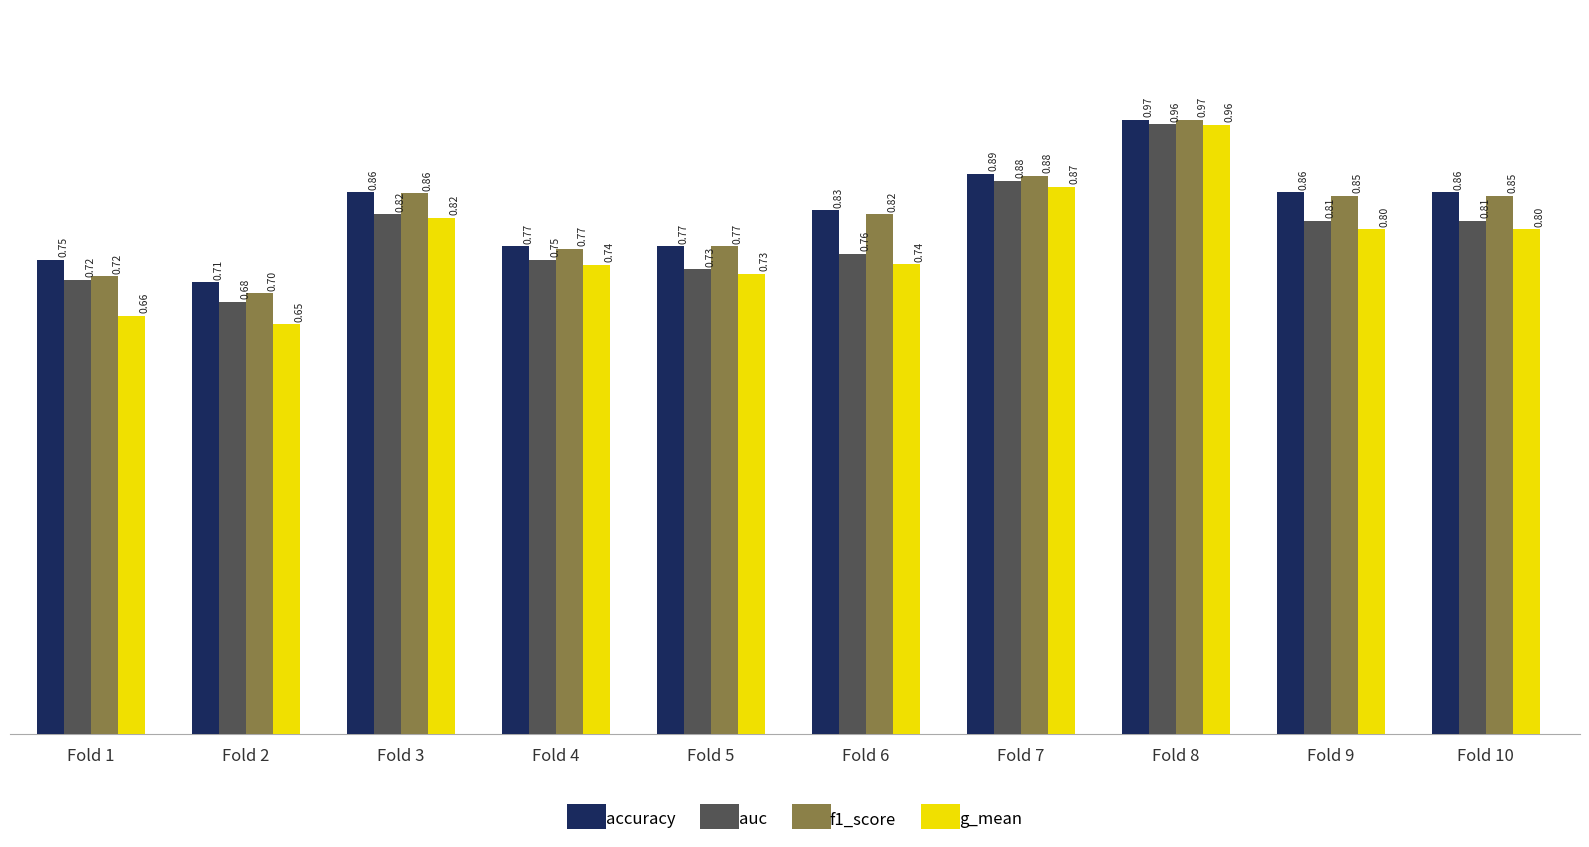

How many bars are there in each group?

4